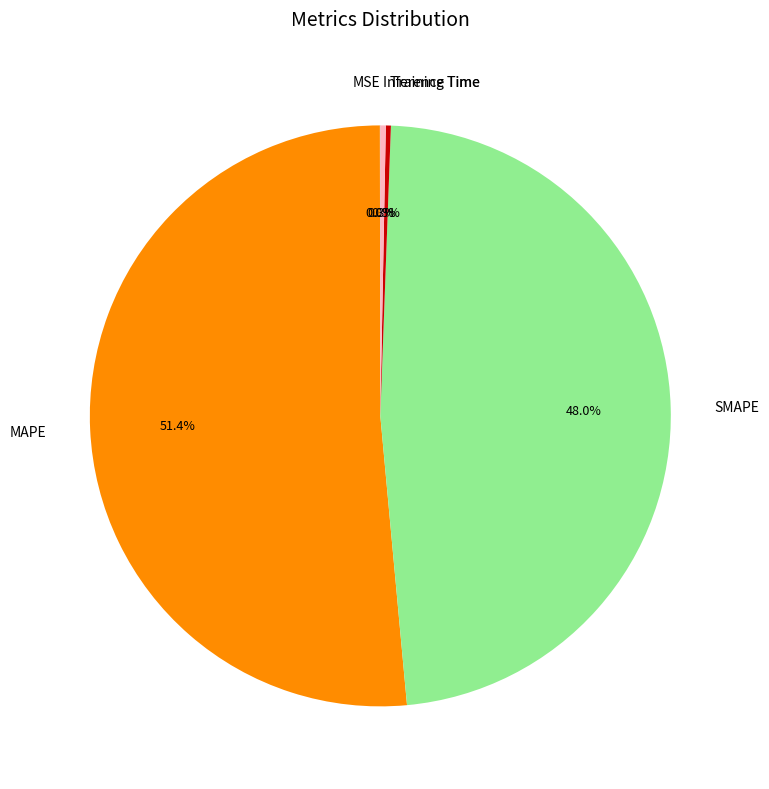

Is Training Time the majority of the pie?

No